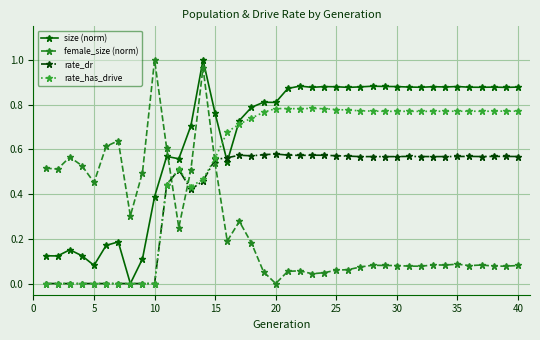

Rank the series by their average value, from lowest to highest.

female_size (norm), rate_dr, rate_has_drive, size (norm)